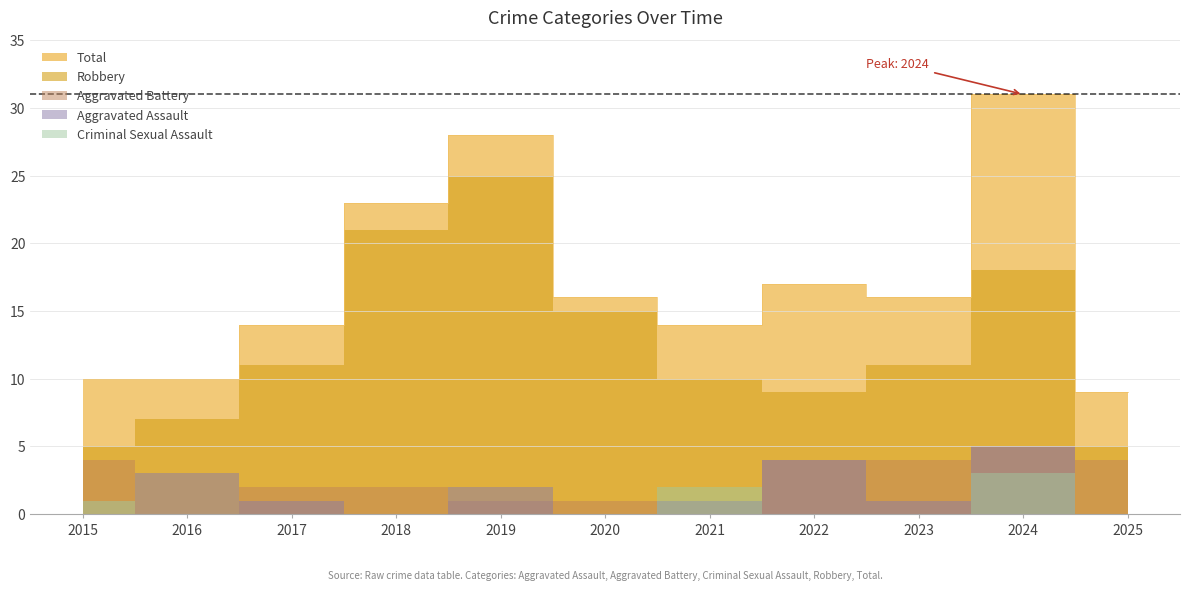

In Aggravated Assault, how many points are higher than both neighbors (excluding endpoints)?

4